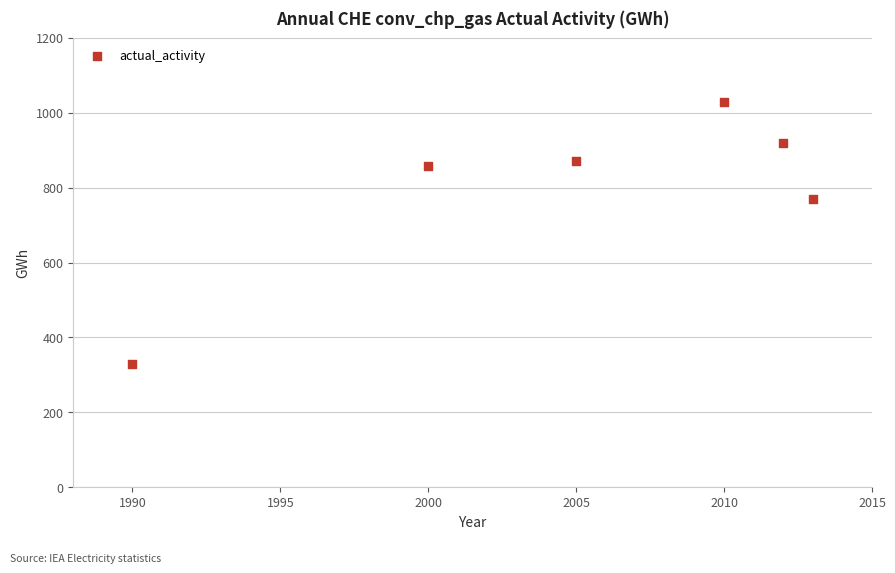

What is the average Y value?

796